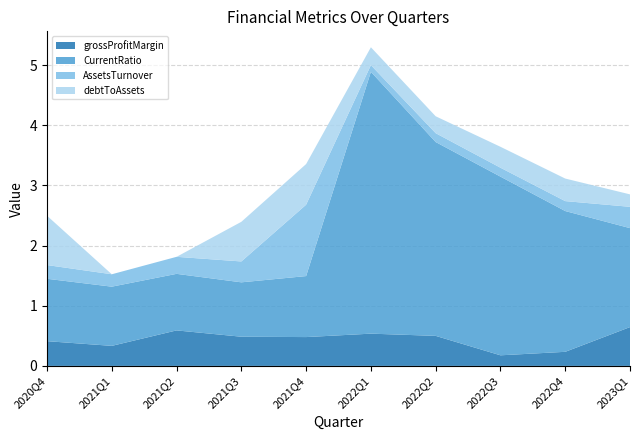

At which category is the sum across all series the highest?

2022Q1